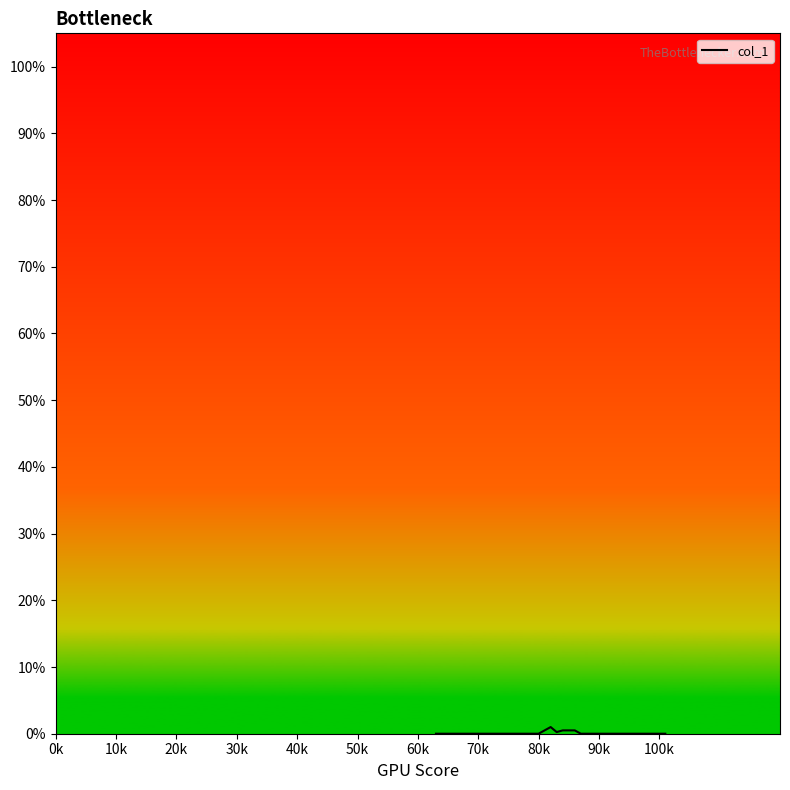

Does the chart display data point markers on the line(s)?

No